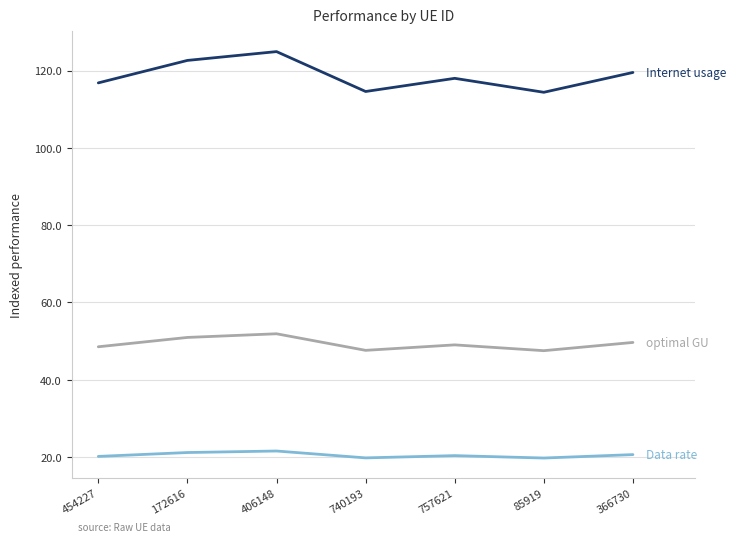

How many lines are shown in the chart?

3